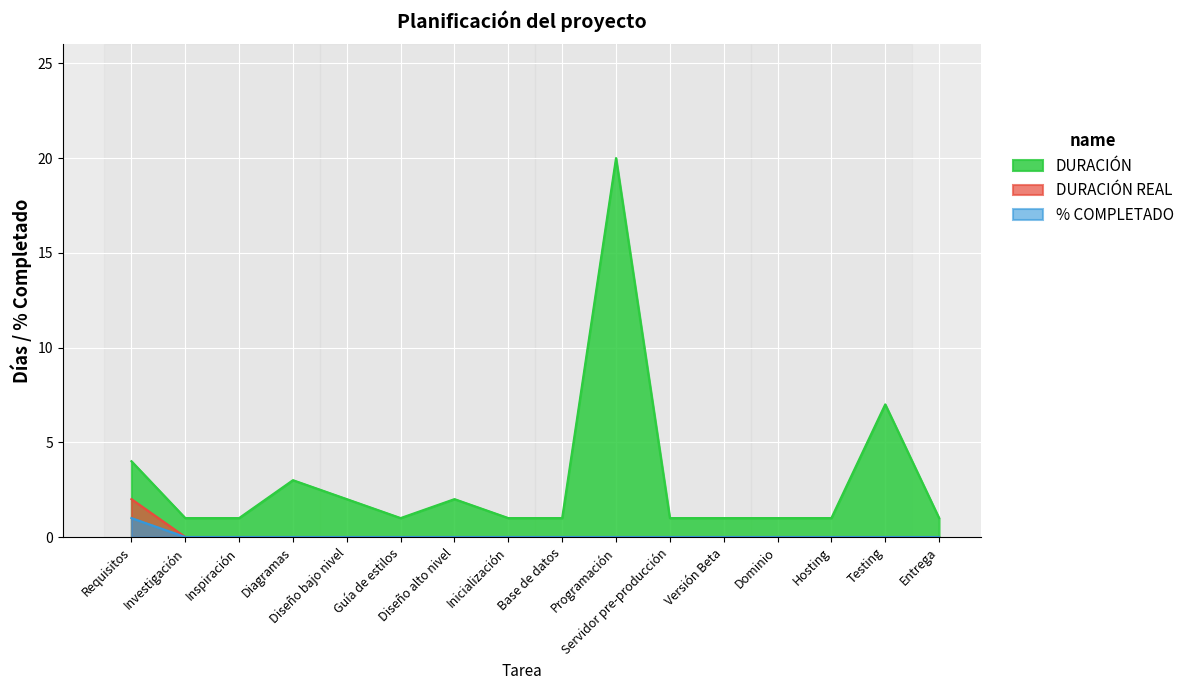

List the labels in order of % COMPLETADO value, smallest first.

Investigación, Inspiración, Diagramas, Diseño bajo nivel, Guía de estilos, Diseño alto nivel, Inicialización, Base de datos, Programación, Servidor pre-producción, Versión Beta, Dominio, Hosting, Testing, Entrega, Requisitos